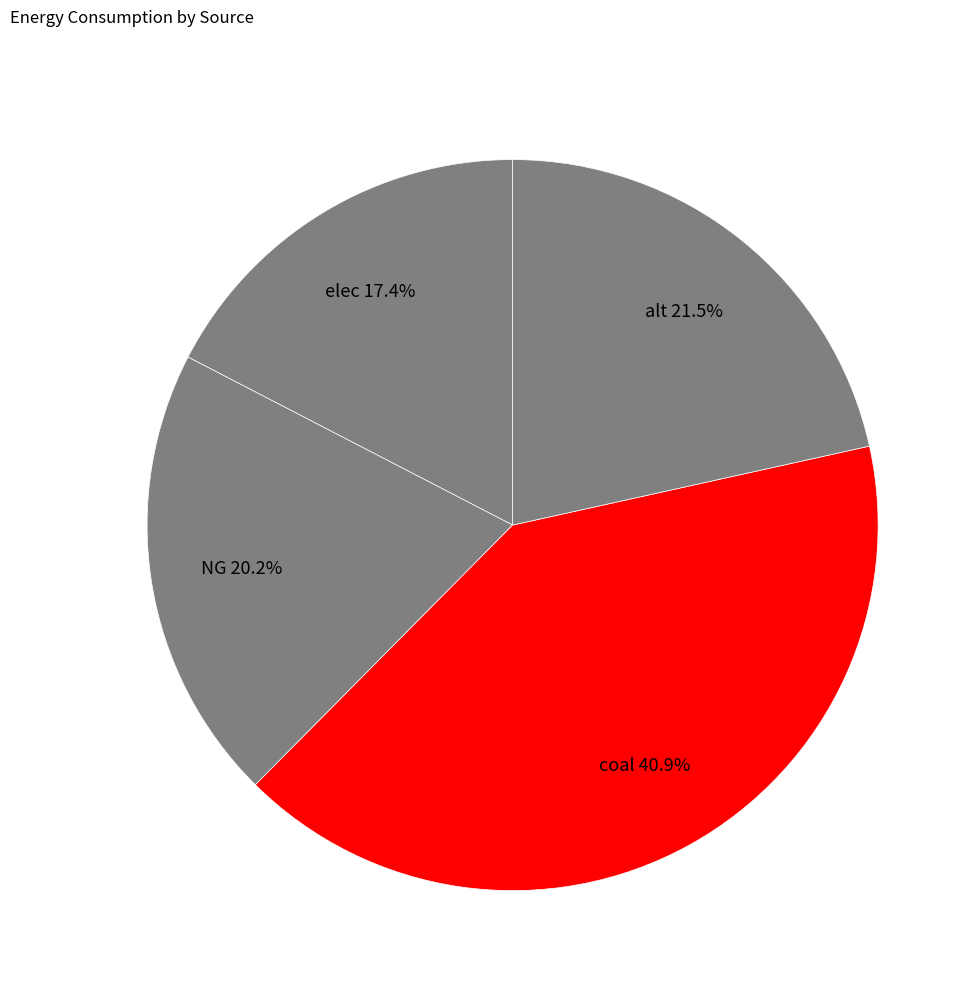

To the nearest percent, what is the combined percentage of alt and coal?

62%